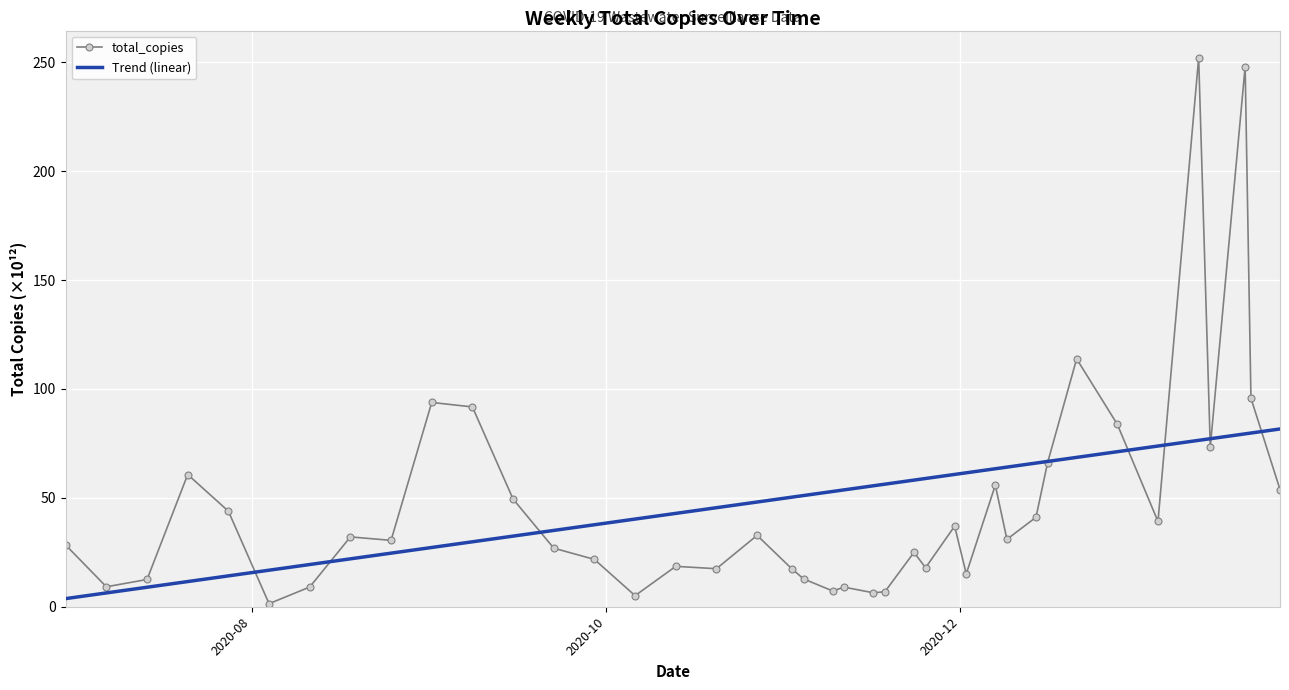

What is the maximum value for total_copies?

252.0